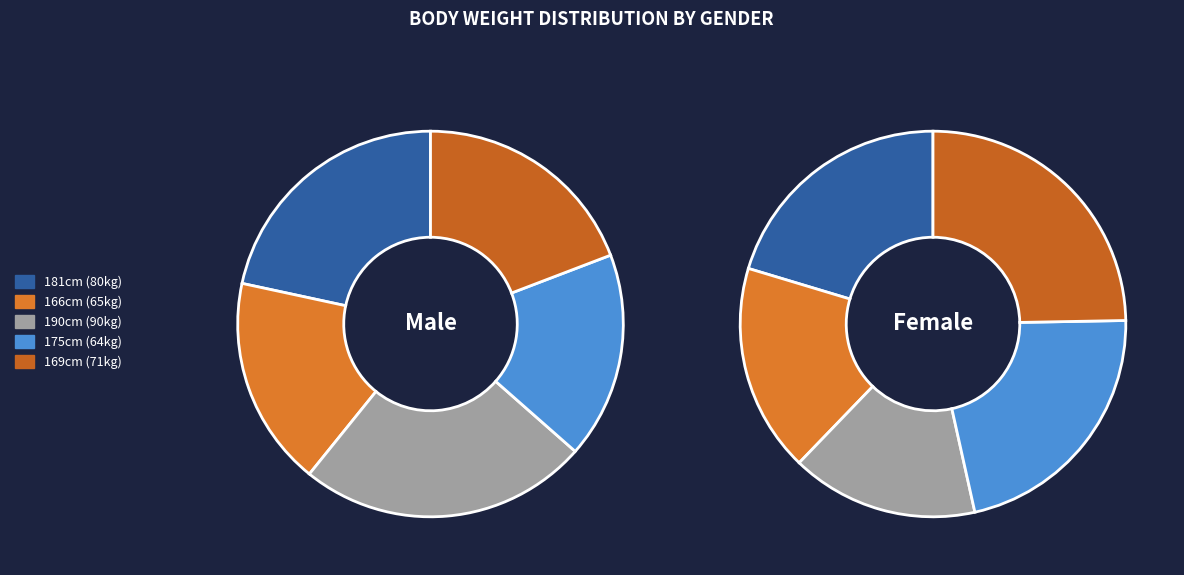

How many slices are in this pie chart?

5